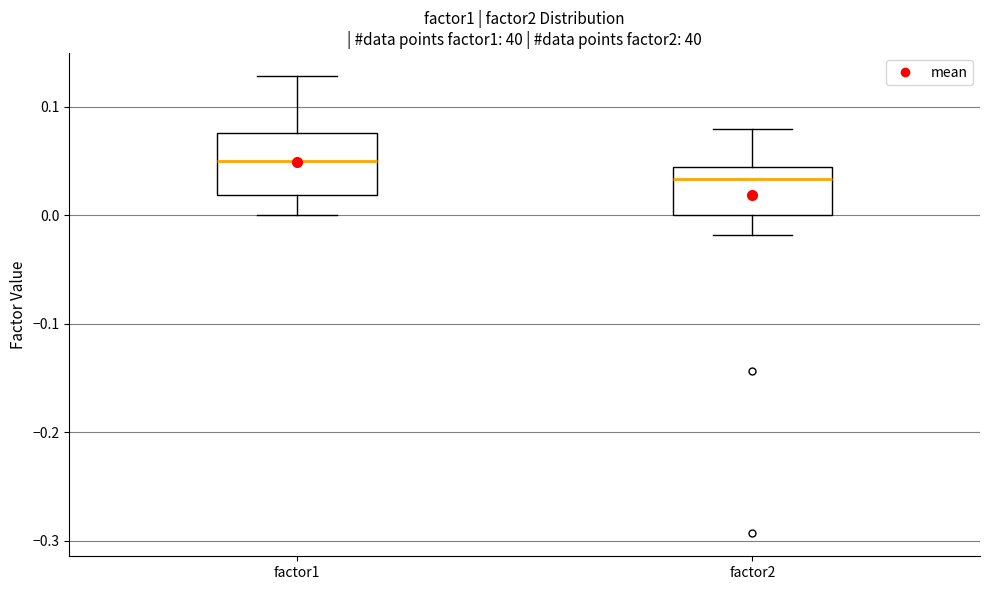

Which box is the tallest, from its lower edge to its upper edge?

factor1